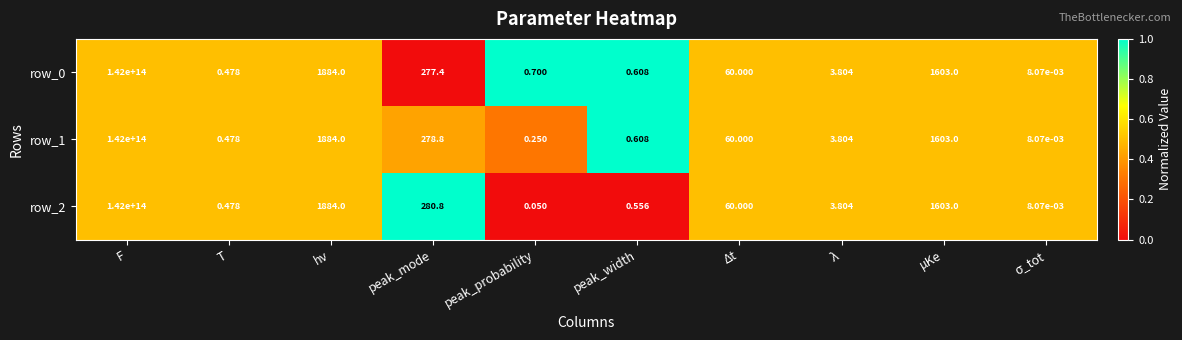

At which category is the sum across all series the highest?

F